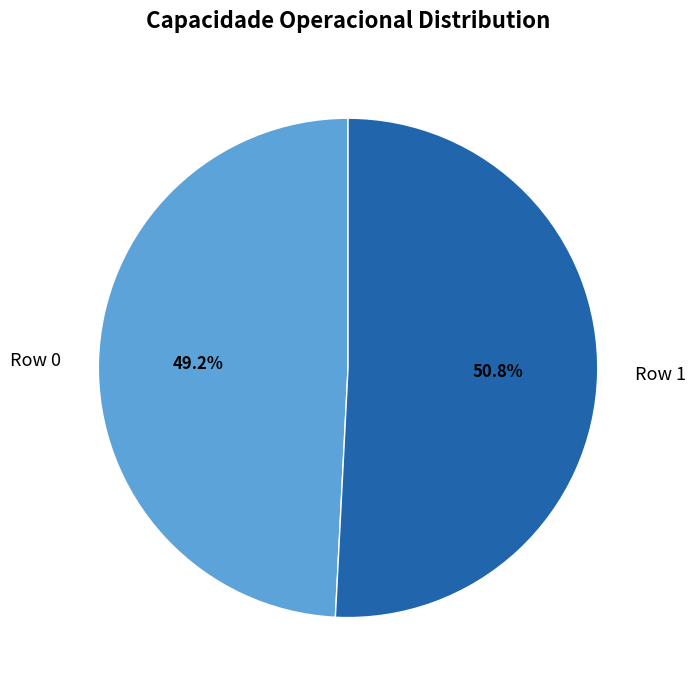

What percentage is the Row 1 slice, to the nearest percent?

51%